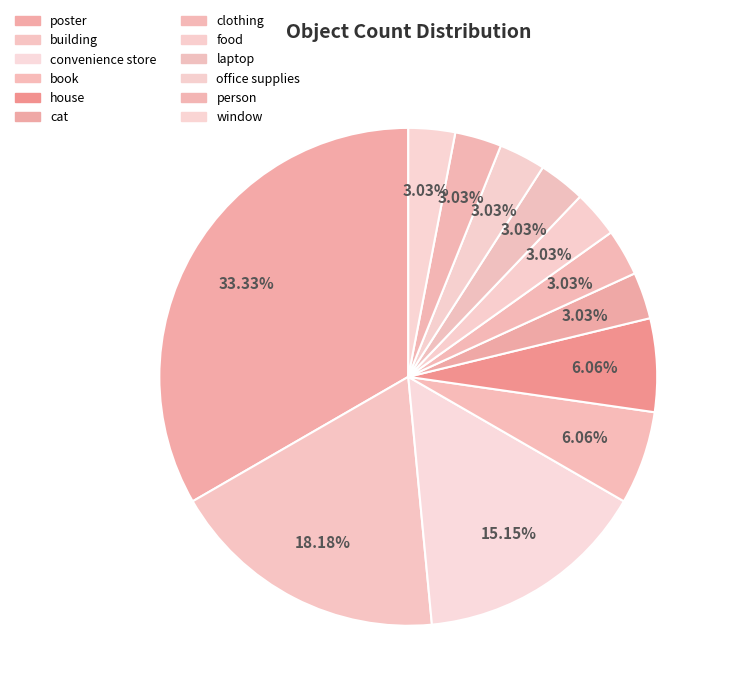

Does any single category account for the majority?

No